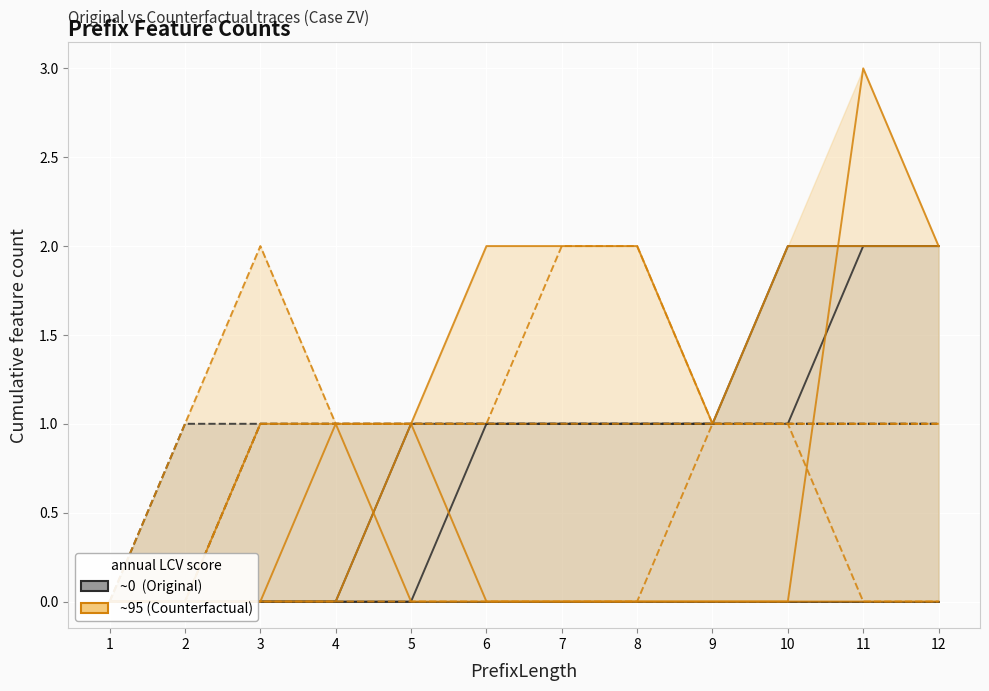

Which category has the highest value in the CRP series?

11